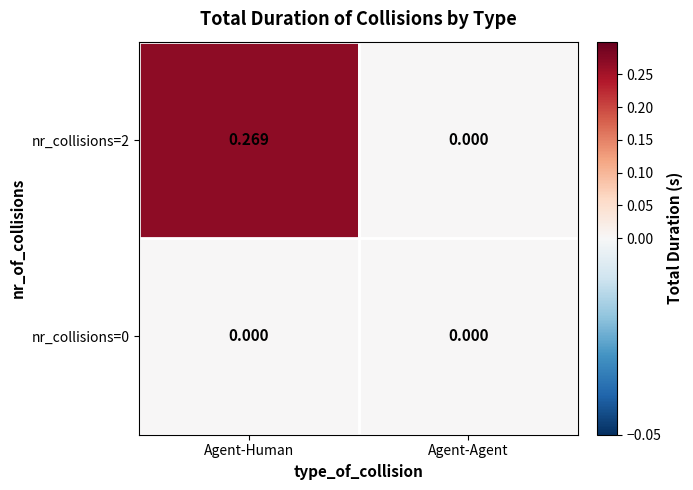

Which category has the highest value across all series?

Agent-Human